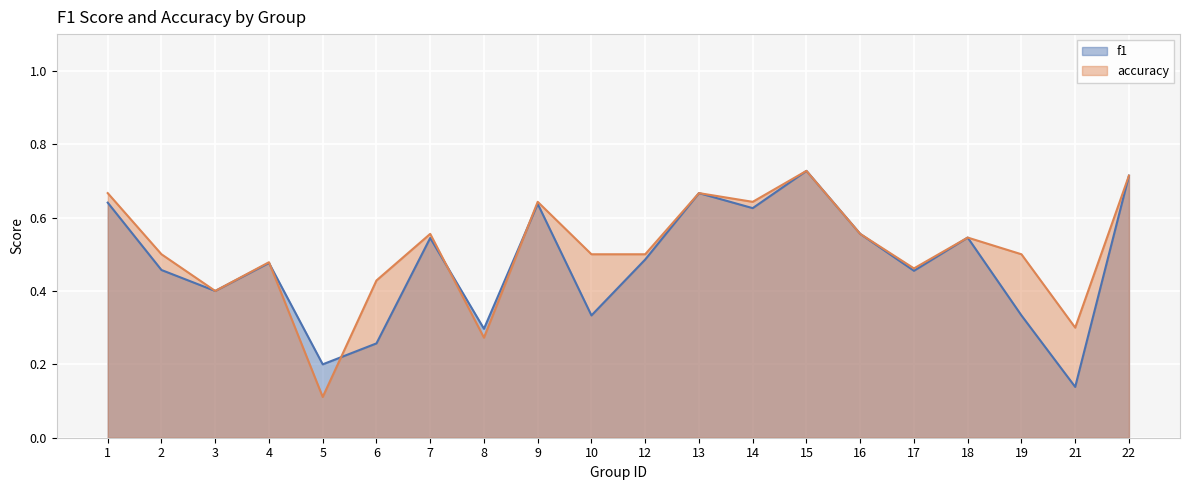

What is the greatest value displayed?

0.7